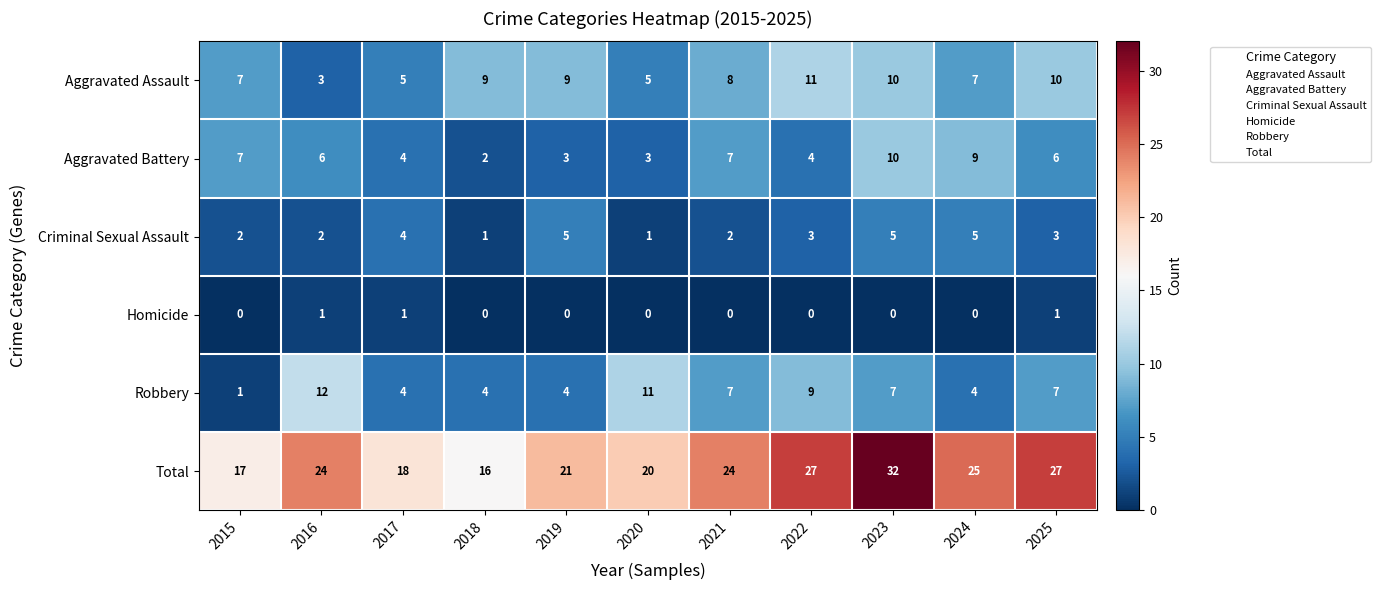

Which series has the largest range (max minus min)?

Total